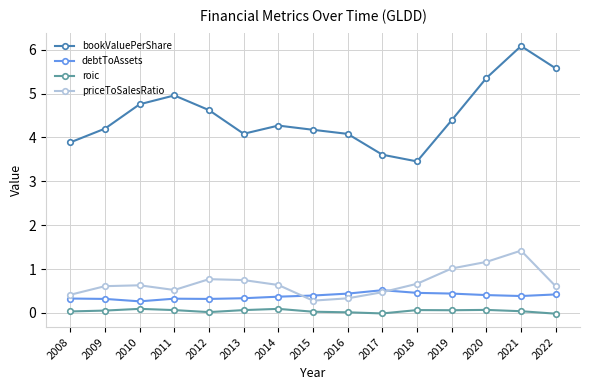

List the series in order of their peak value, highest first.

bookValuePerShare, priceToSalesRatio, debtToAssets, roic